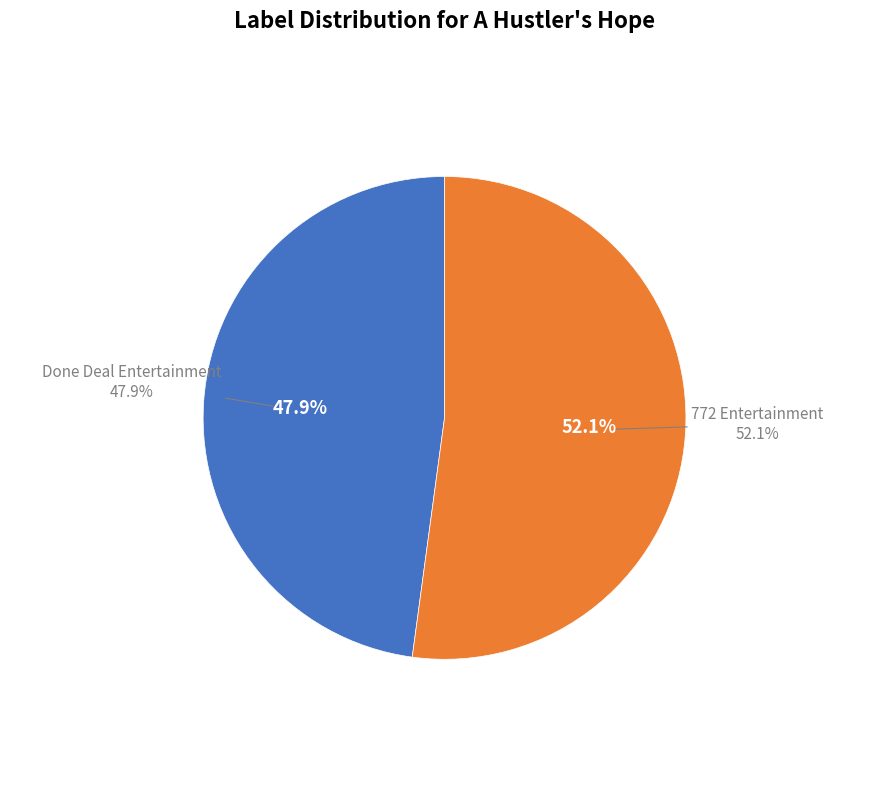

To the nearest percent, what is the difference between the Done Deal Entertainment and 772 Entertainment slice percentages?

4%